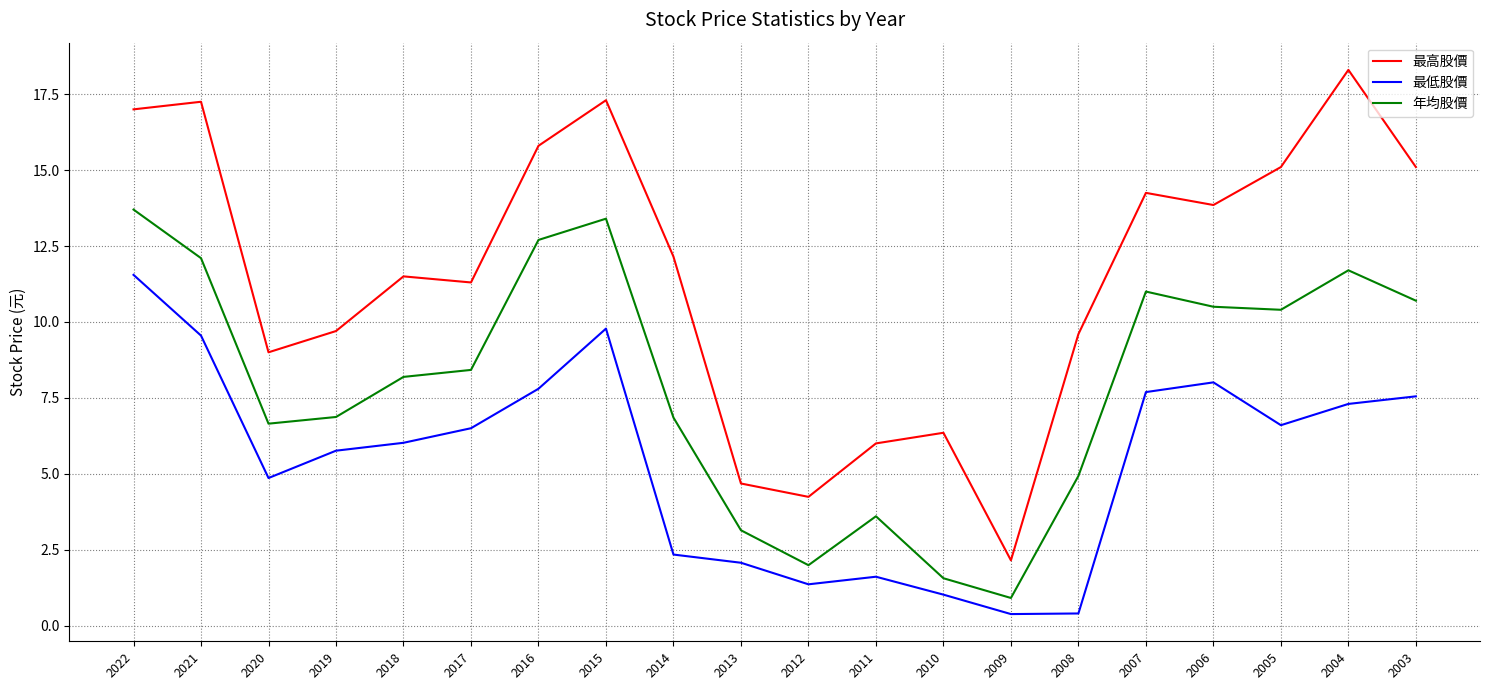

Read the 最低股價 value at 2005.

6.6